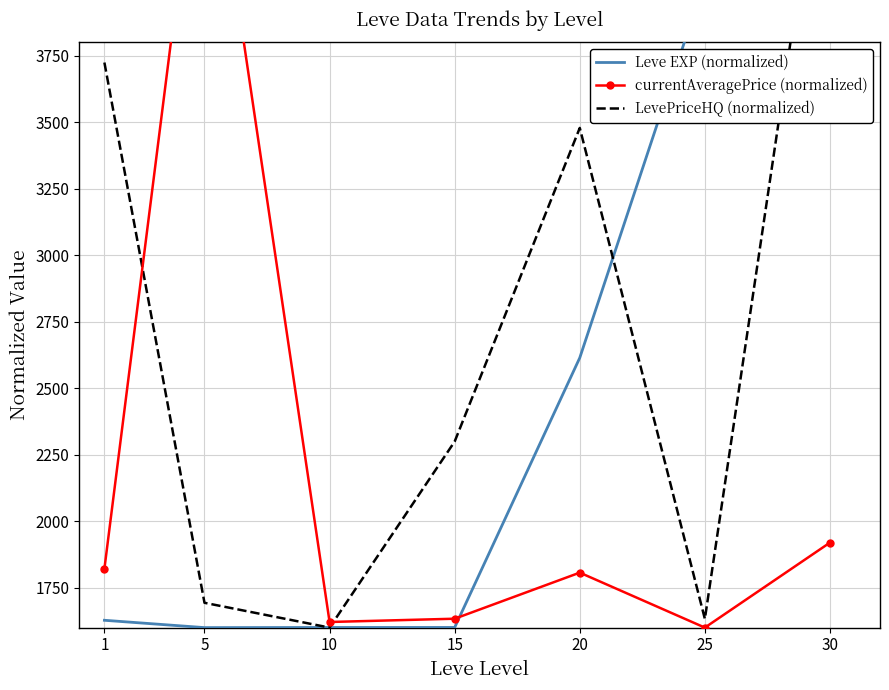

Is the value of Leve EXP (normalized) at 5 greater than the value of LevePriceHQ (normalized) at 15?

No